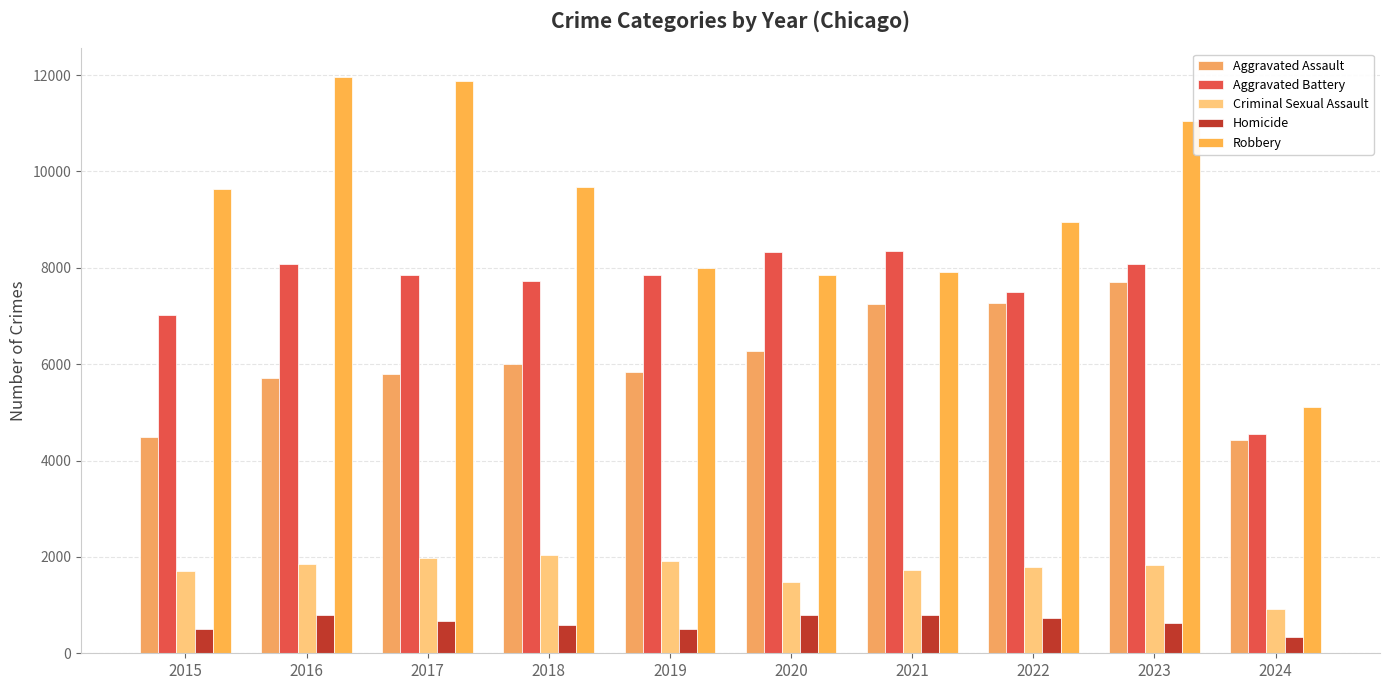

At which label does Criminal Sexual Assault reach its peak?

2018